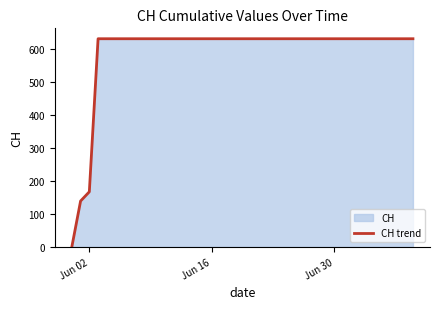

What is the greatest value displayed?

631